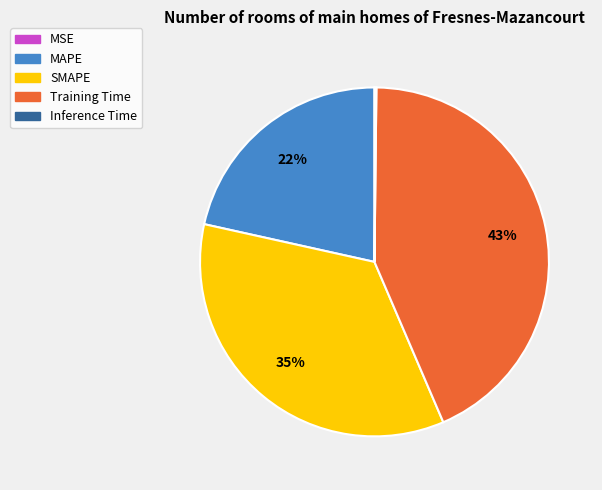

To the nearest percent, what portion does MAPE represent?

22%